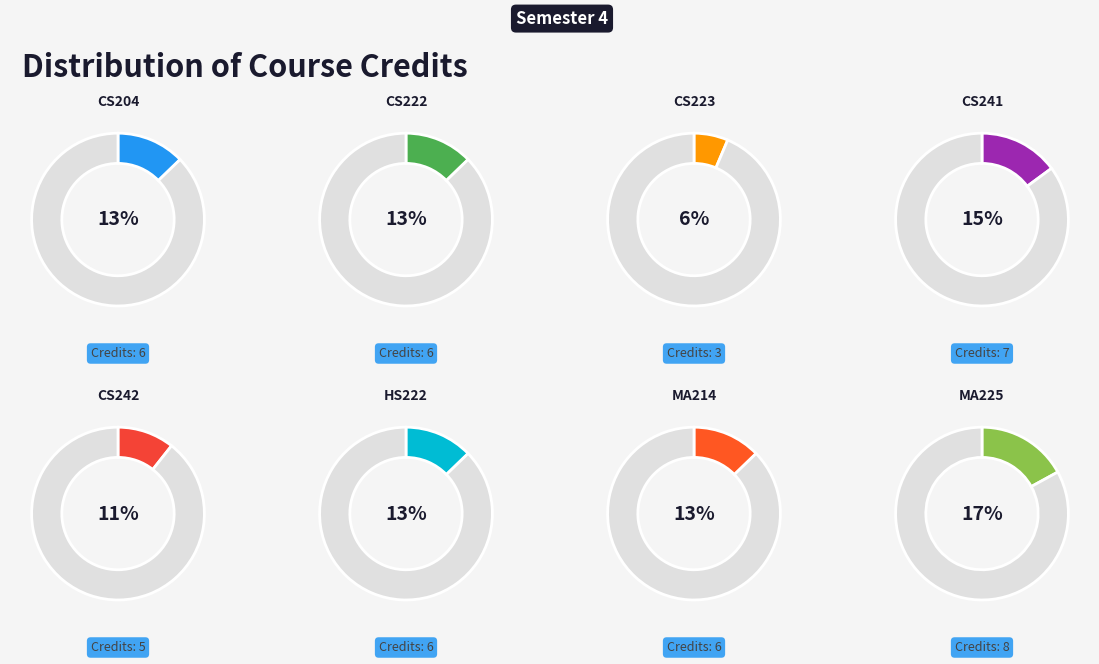

What is the ratio of the value at MA225 to the value at CS204?

1.3